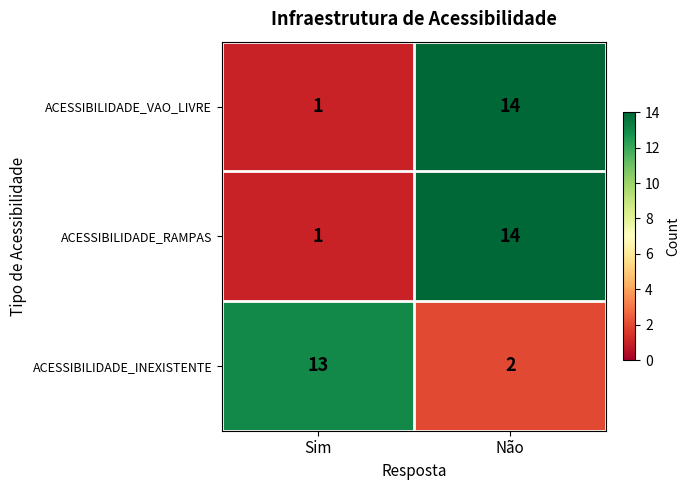

What is the spread (max minus min) of values at Sim?

12